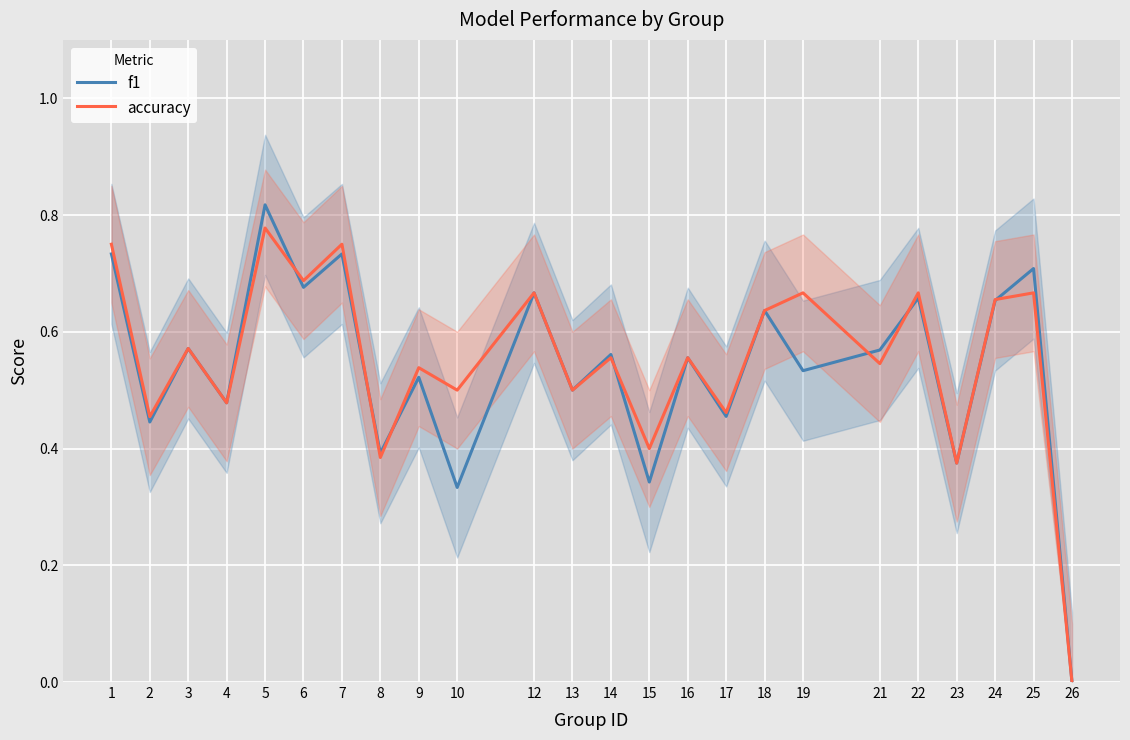

Does the chart display data point markers on the line(s)?

No